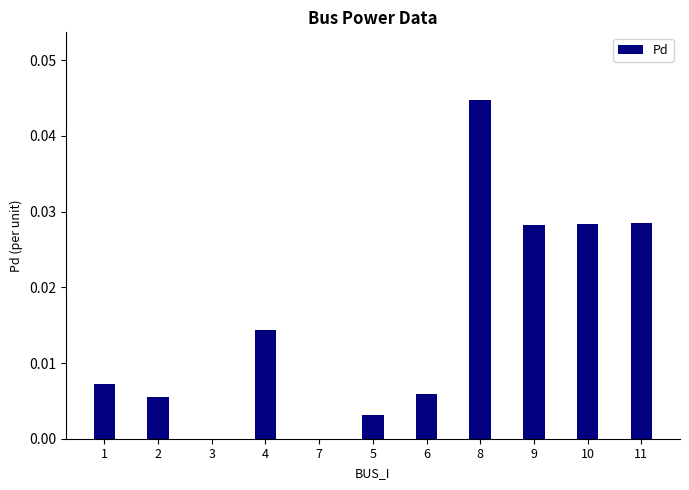

Which label corresponds to the largest value in the chart?

8